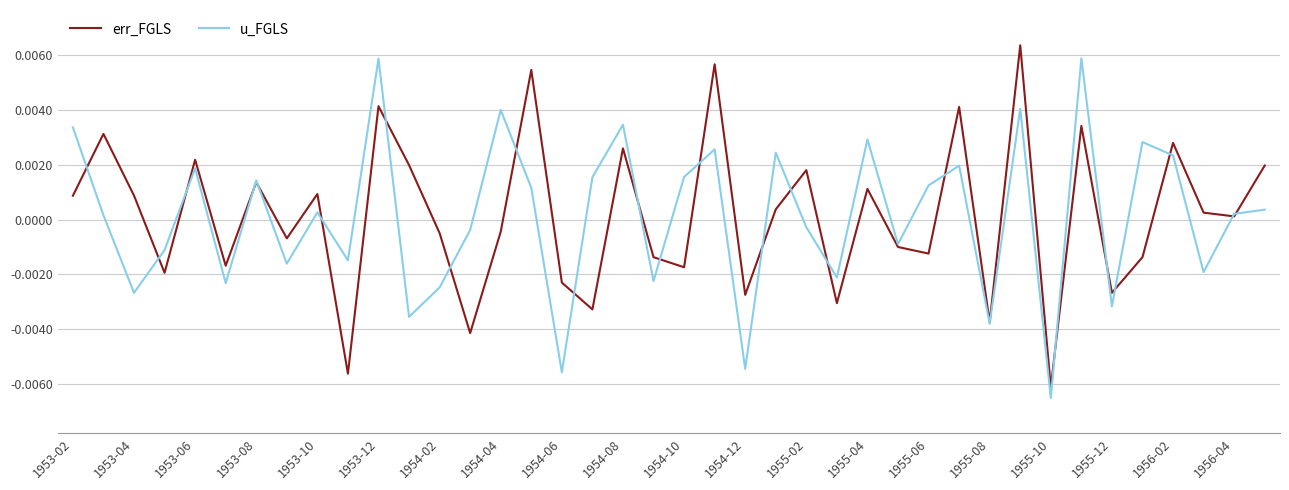

At how many categories does at least one series exceed 0?

26